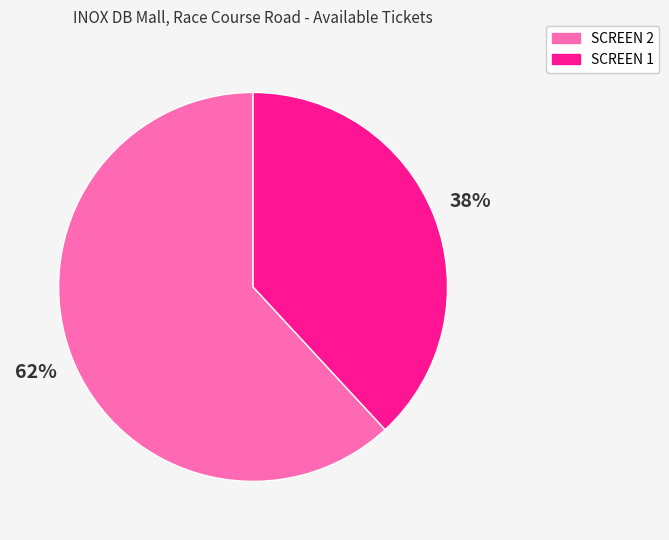

Is it true that SCREEN 1 is 38% of the pie?

True